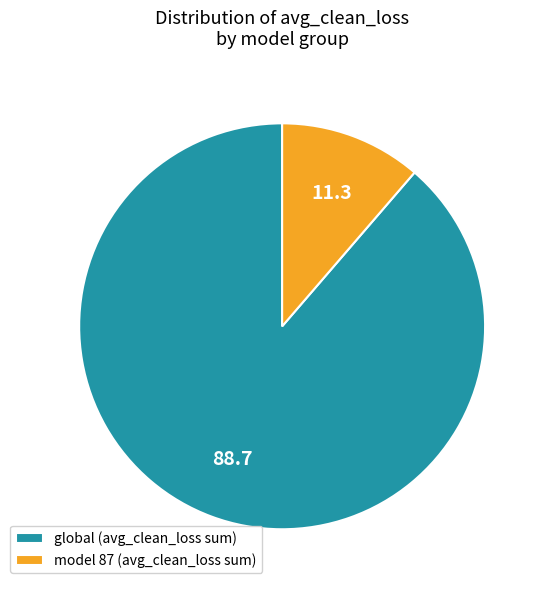

Which slice is the largest?

global (avg_clean_loss sum)